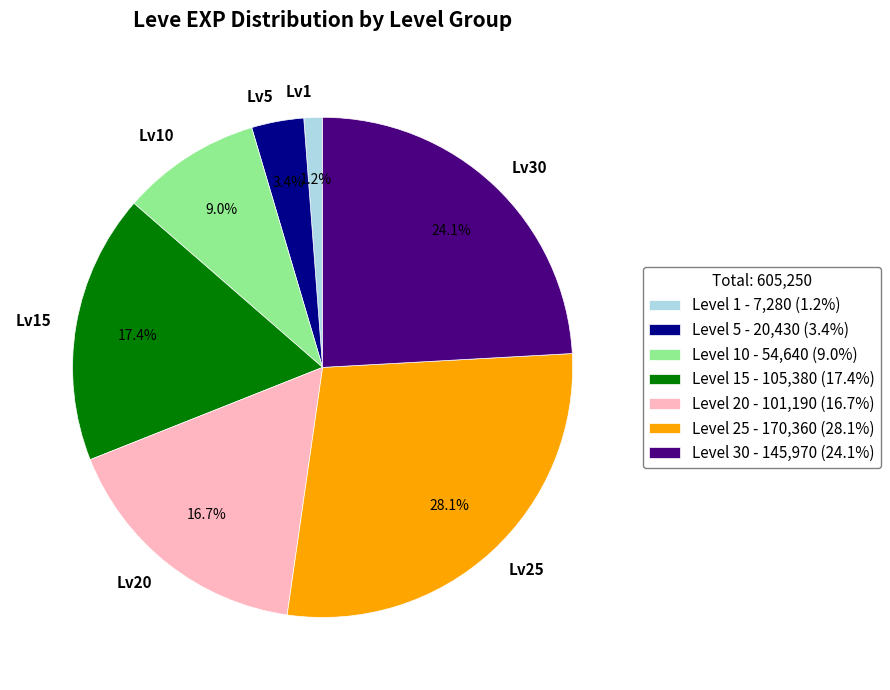

Between Lv25 and Lv20, which is larger?

Lv25